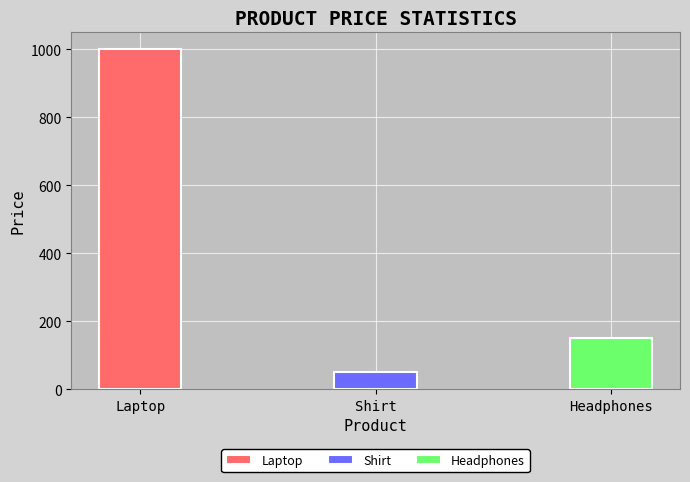

What is the sum of all values?

1200